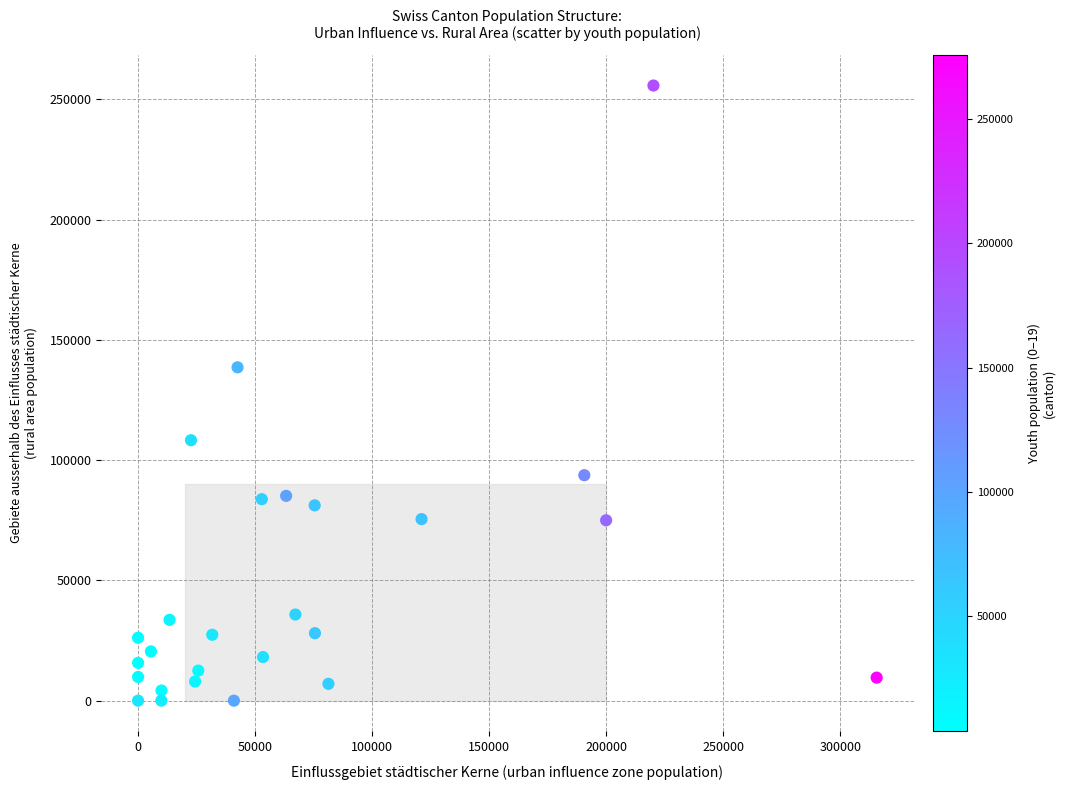

What Y value in the scatter plot is closest to 127883?

138591